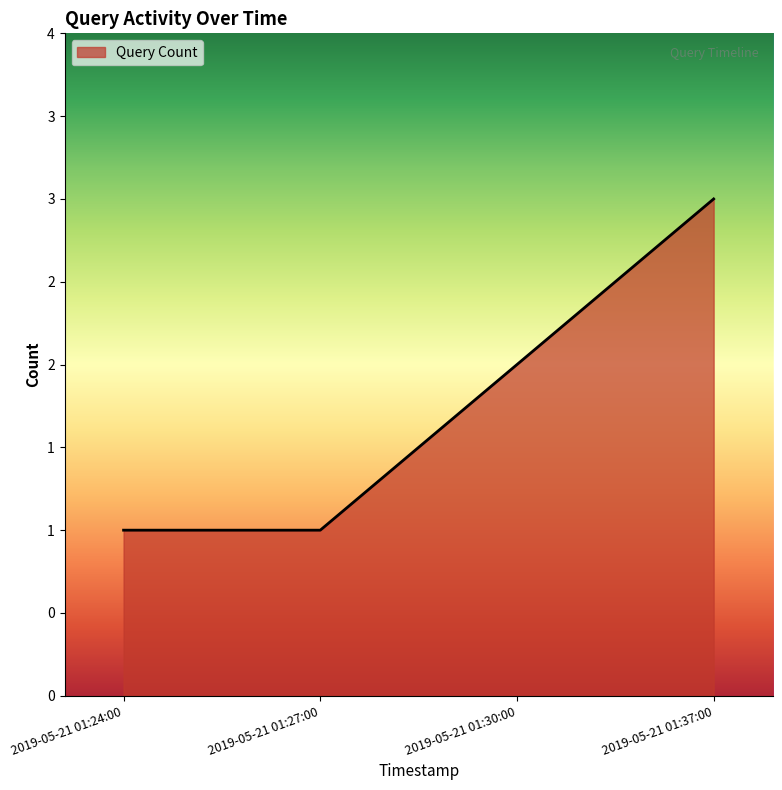

What is the average value?

2